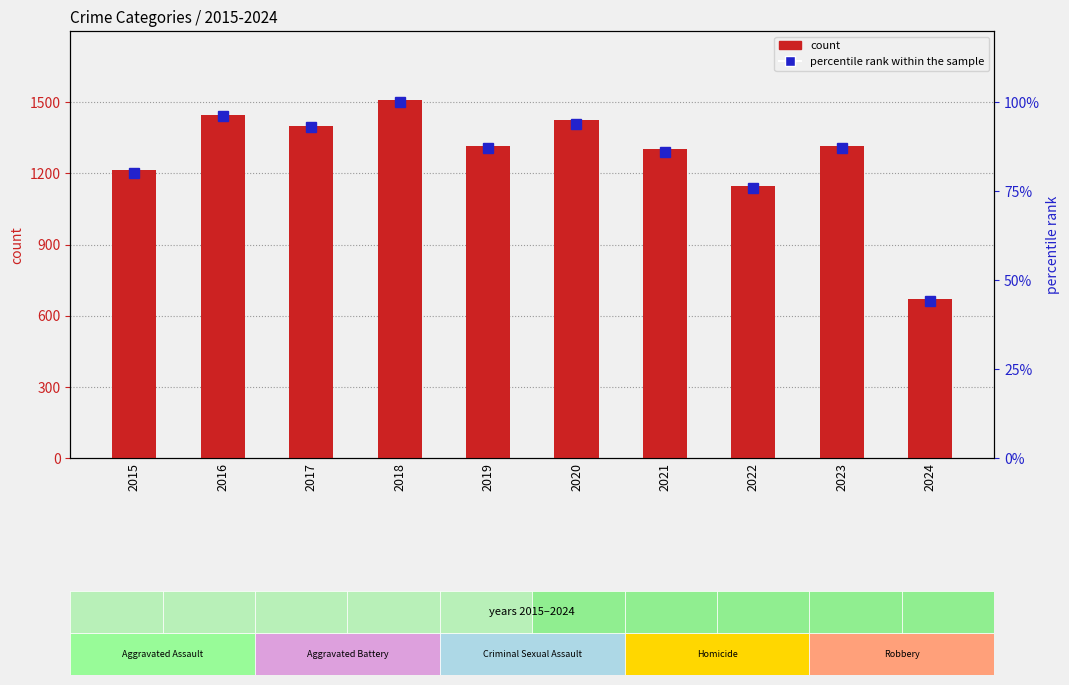

Rank the series by their average value, from highest to lowest.

count, percentile rank within the sample